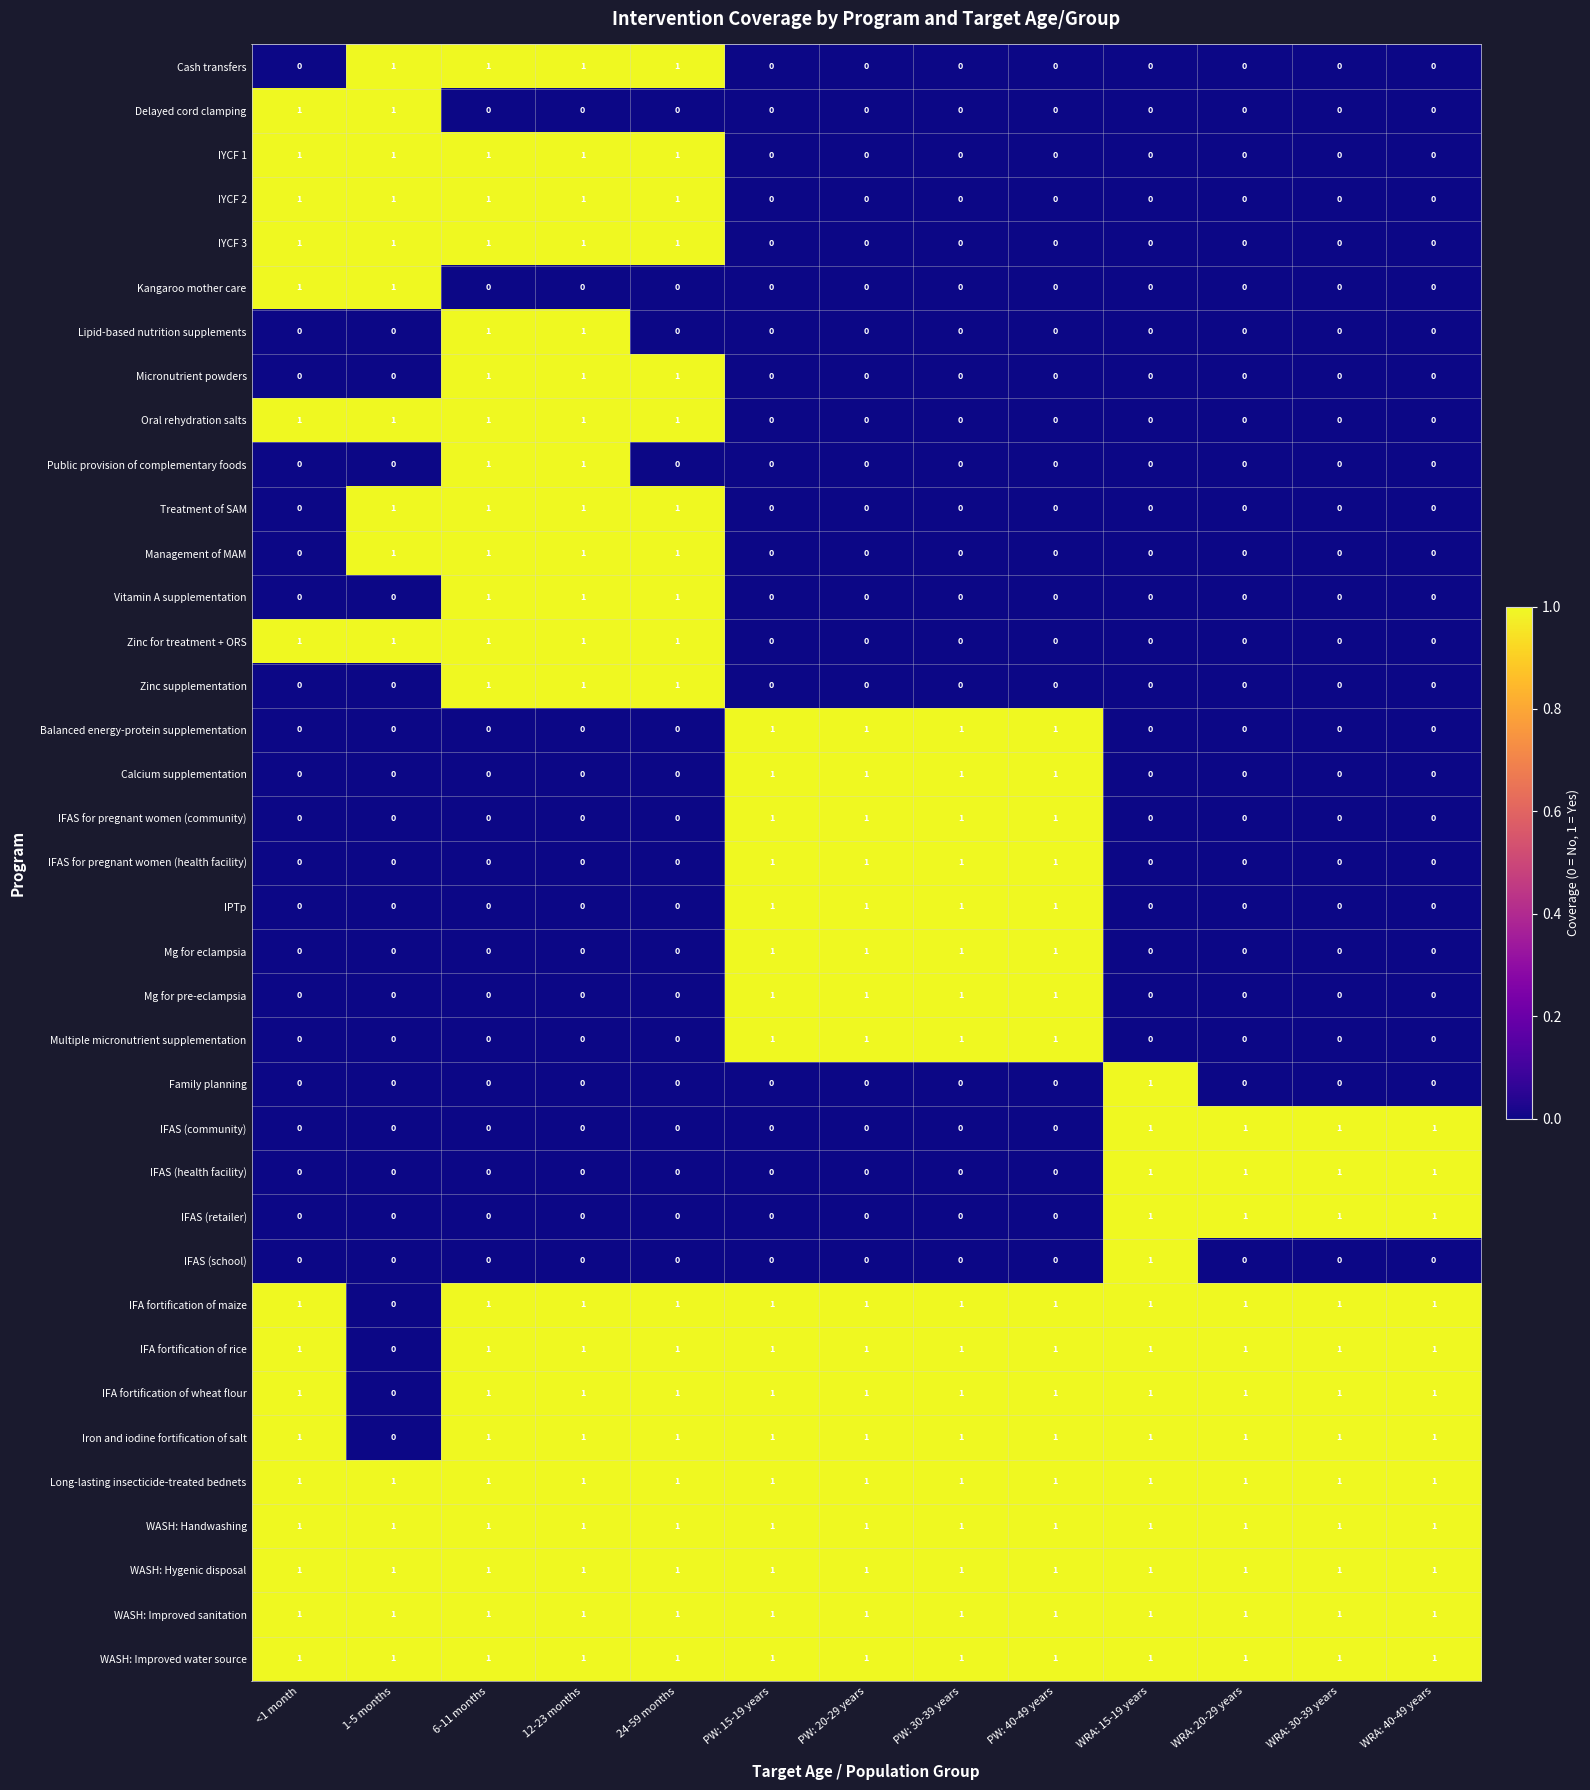

How many Calcium supplementation values are between 0 and 1?

13